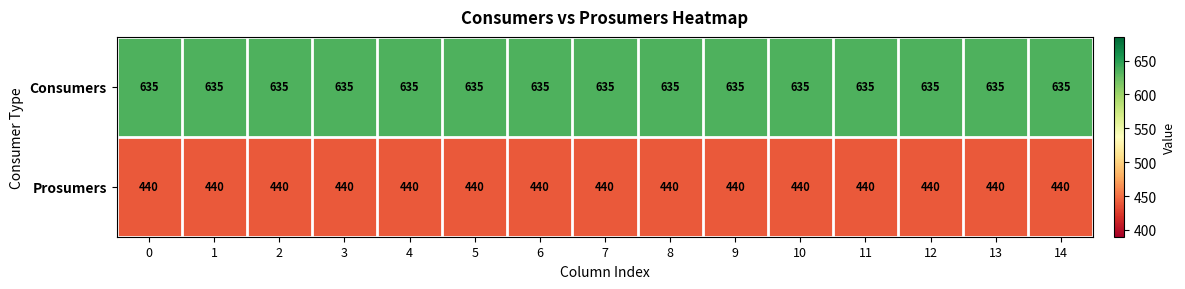

What is the spread (max minus min) of values at 9?

195